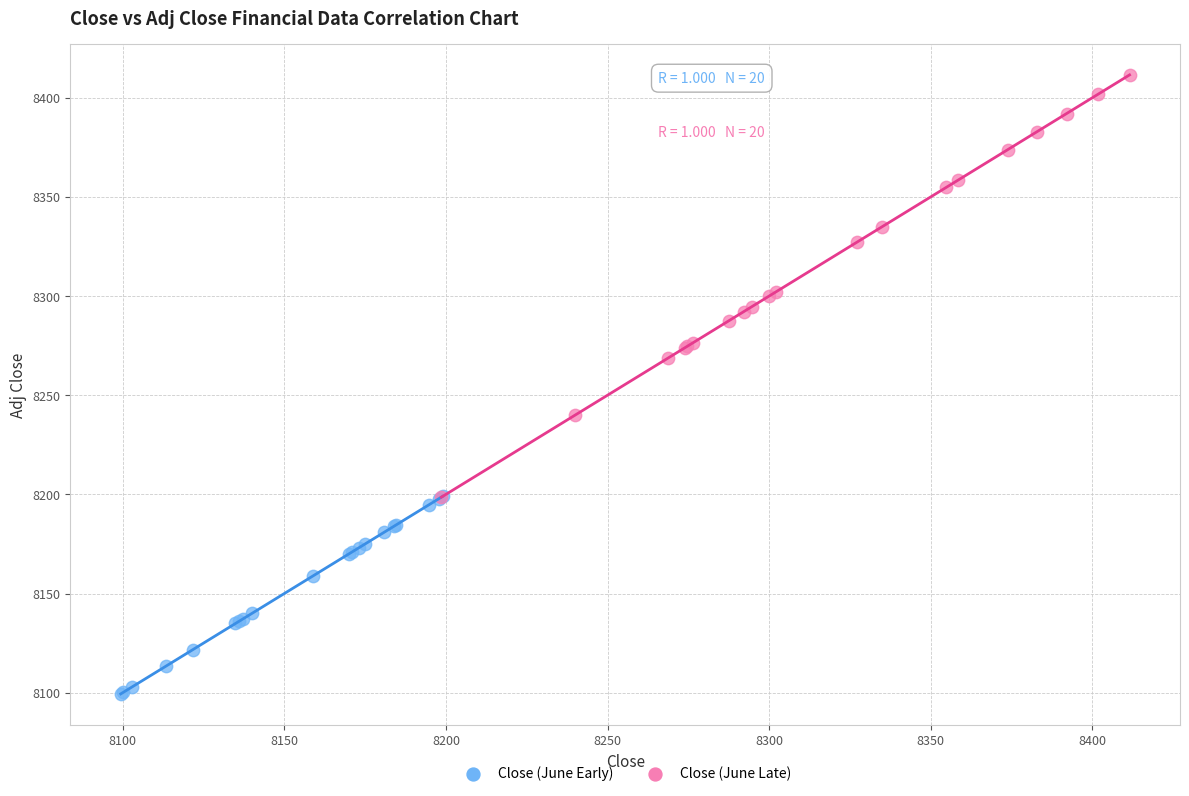

What are all the series names shown in the legend?

Close (June Early), Close (June Late)